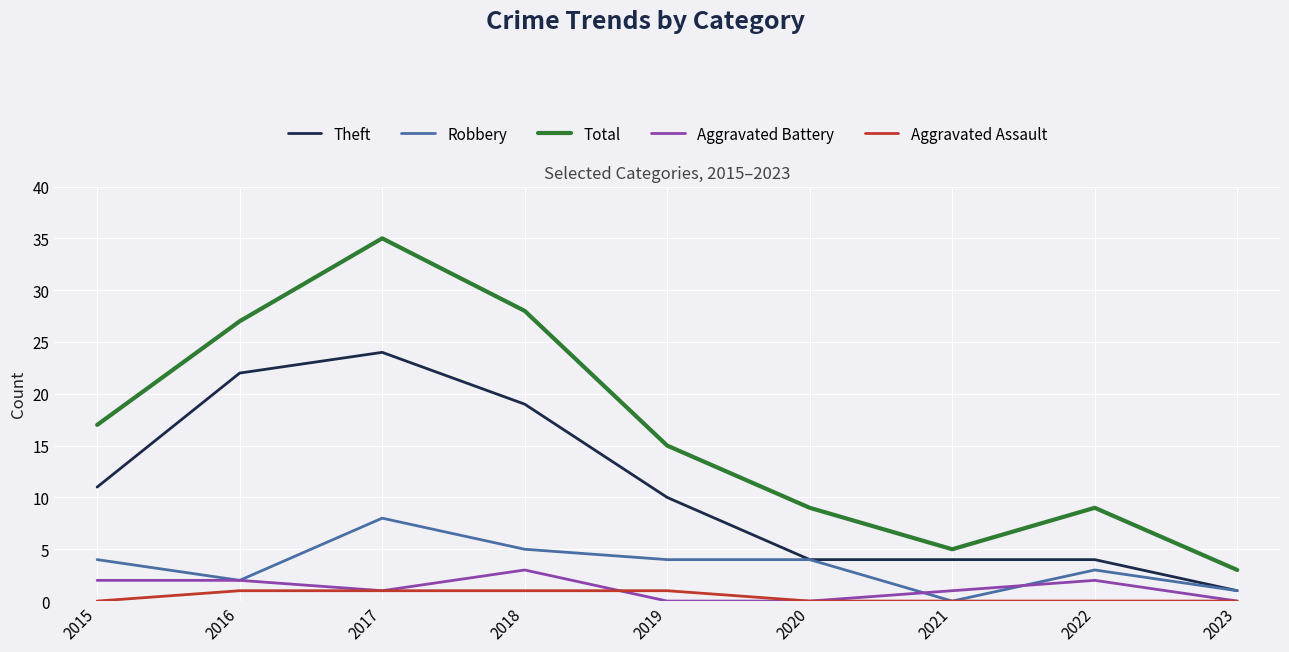

List the series in order of their peak value, highest first.

Total, Theft, Robbery, Aggravated Battery, Aggravated Assault